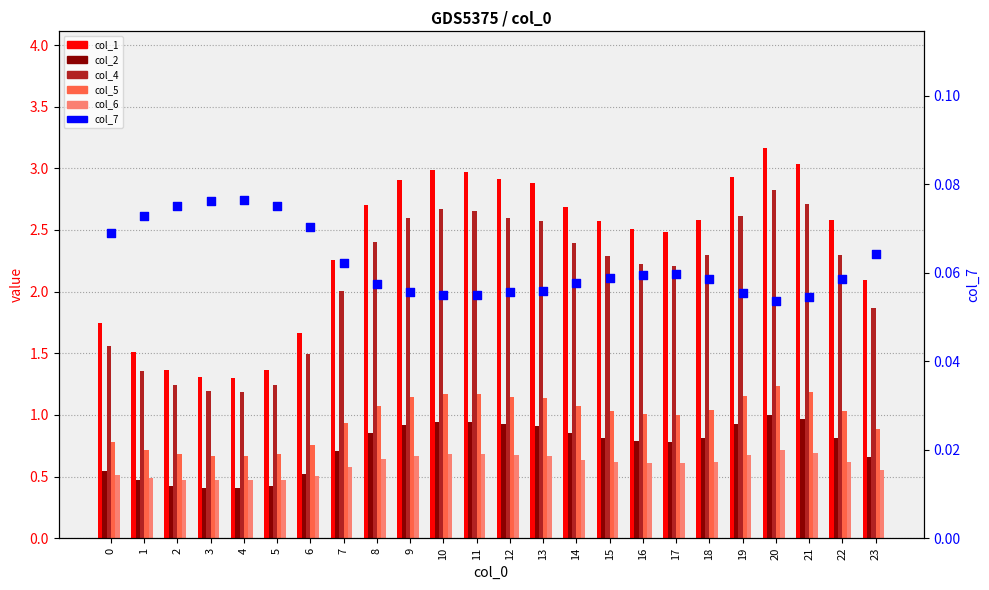

Which series contains the lowest Y value?

col_7